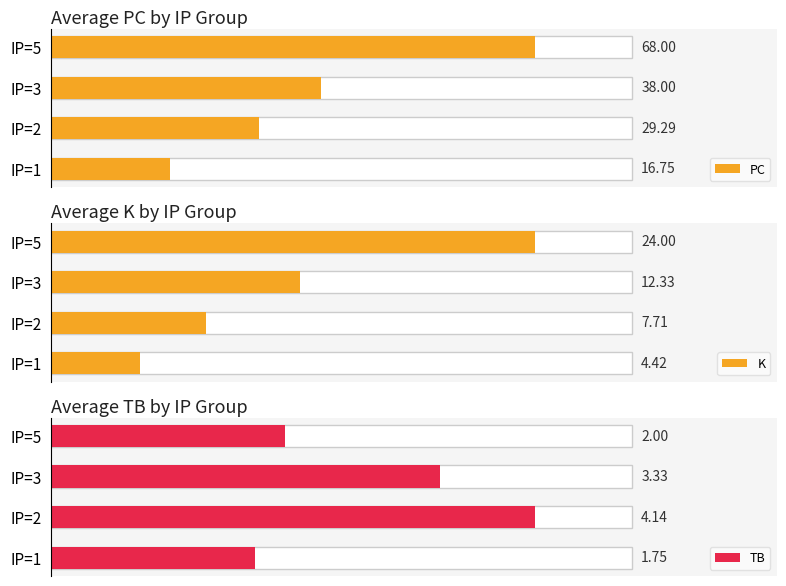

Reading left to right, what are all the values shown in this chart?

PC: 16.8	29.3	38.0	68.0
K: 4.4	7.7	12.3	24.0
TB: 1.8	4.1	3.3	2.0